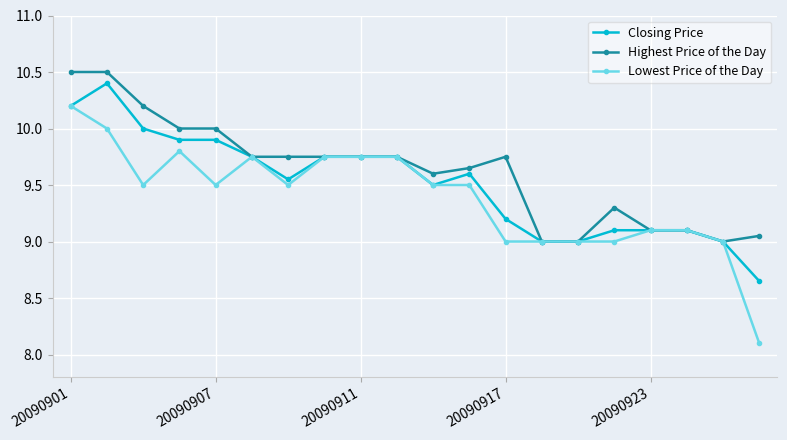

What is the difference between the maximum and second lowest values in the Closing Price series?

1.4